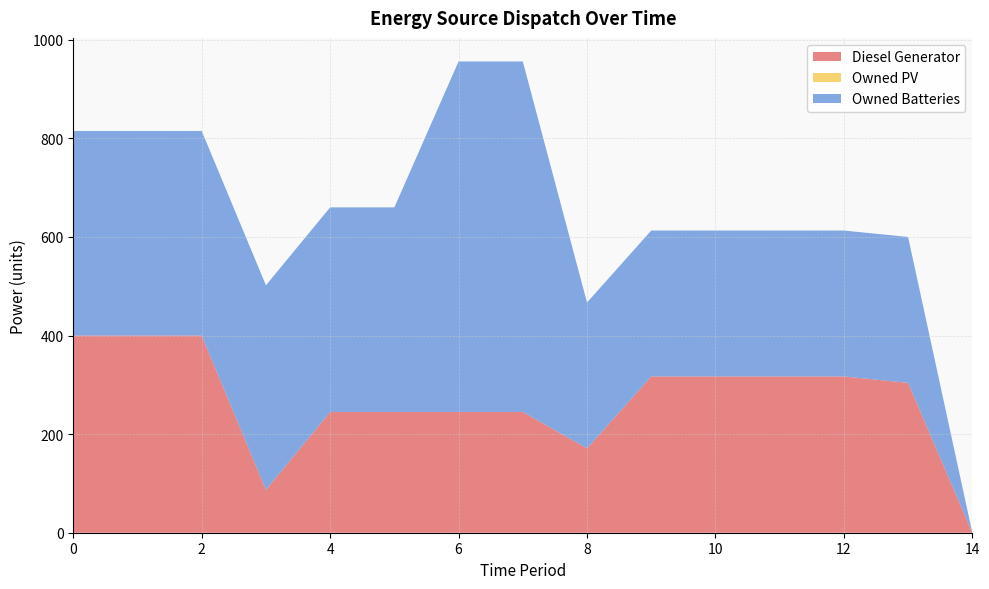

Reading left to right, transcribe all the data shown in this chart.

Diesel Generator: 0=400	1=400	2=400	3=87	4=245	5=245	6=245	7=245	8=171	9=317	10=317	11=317	12=317	13=304	14=0
Owned PV: 0=0	1=0	2=0	3=0	4=0	5=0	6=0	7=0	8=0	9=0	10=0	11=0	12=0	13=0	14=0
Owned Batteries: 0=415	1=415	2=415	3=415	4=415	5=415	6=711	7=711	8=296	9=296	10=296	11=296	12=296	13=296	14=0